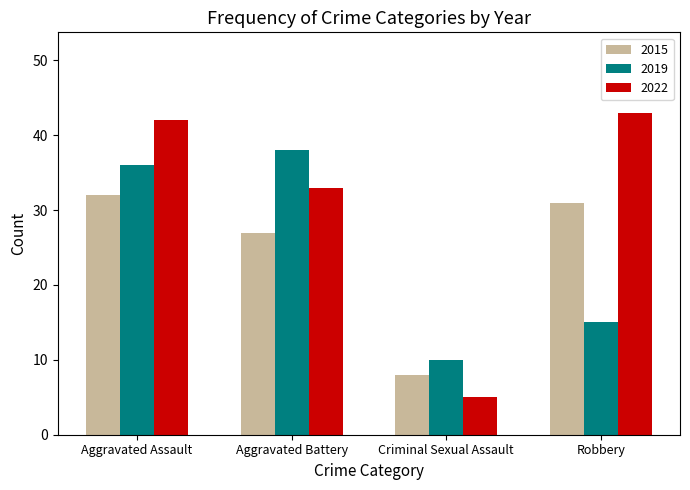

What is the minimum value shown in the chart?

5